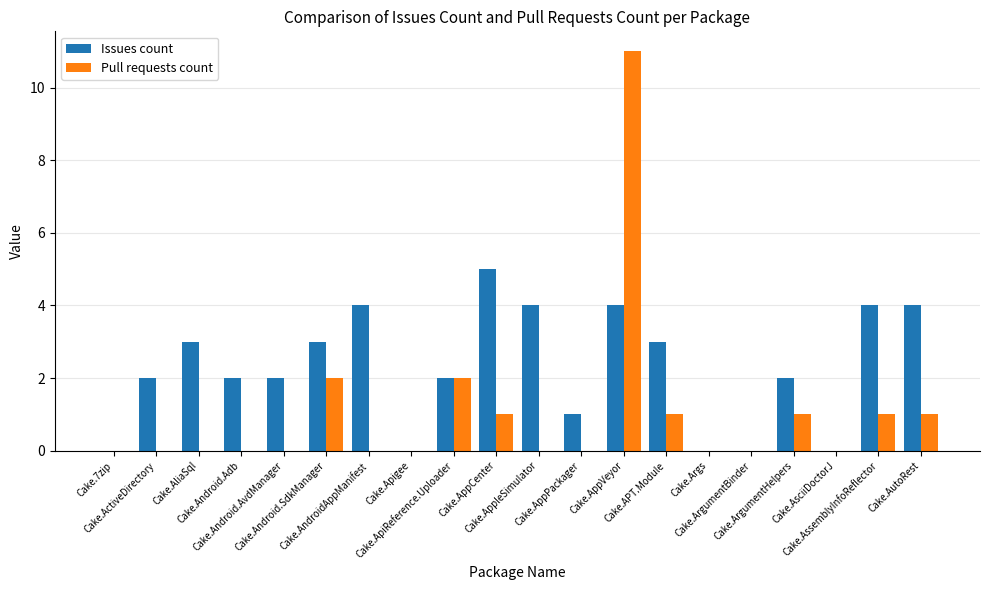

Reading left to right, transcribe all the data shown in this chart.

Issues count: Cake.7zip=0	Cake.ActiveDirectory=2	Cake.AliaSql=3	Cake.Android.Adb=2	Cake.Android.AvdManager=2	Cake.Android.SdkManager=3	Cake.AndroidAppManifest=4	Cake.Apigee=0	Cake.ApiReference.Uploader=2	Cake.AppCenter=5	Cake.AppleSimulator=4	Cake.AppPackager=1	Cake.AppVeyor=4	Cake.APT.Module=3	Cake.Args=0	Cake.ArgumentBinder=0	Cake.ArgumentHelpers=2	Cake.AsciiDoctorJ=0	Cake.AssemblyInfoReflector=4	Cake.AutoRest=4
Pull requests count: Cake.7zip=0	Cake.ActiveDirectory=0	Cake.AliaSql=0	Cake.Android.Adb=0	Cake.Android.AvdManager=0	Cake.Android.SdkManager=2	Cake.AndroidAppManifest=0	Cake.Apigee=0	Cake.ApiReference.Uploader=2	Cake.AppCenter=1	Cake.AppleSimulator=0	Cake.AppPackager=0	Cake.AppVeyor=11	Cake.APT.Module=1	Cake.Args=0	Cake.ArgumentBinder=0	Cake.ArgumentHelpers=1	Cake.AsciiDoctorJ=0	Cake.AssemblyInfoReflector=1	Cake.AutoRest=1